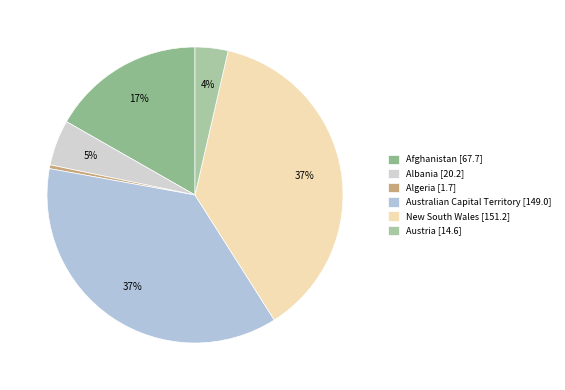

Is there any slice that represents more than half of the pie?

No